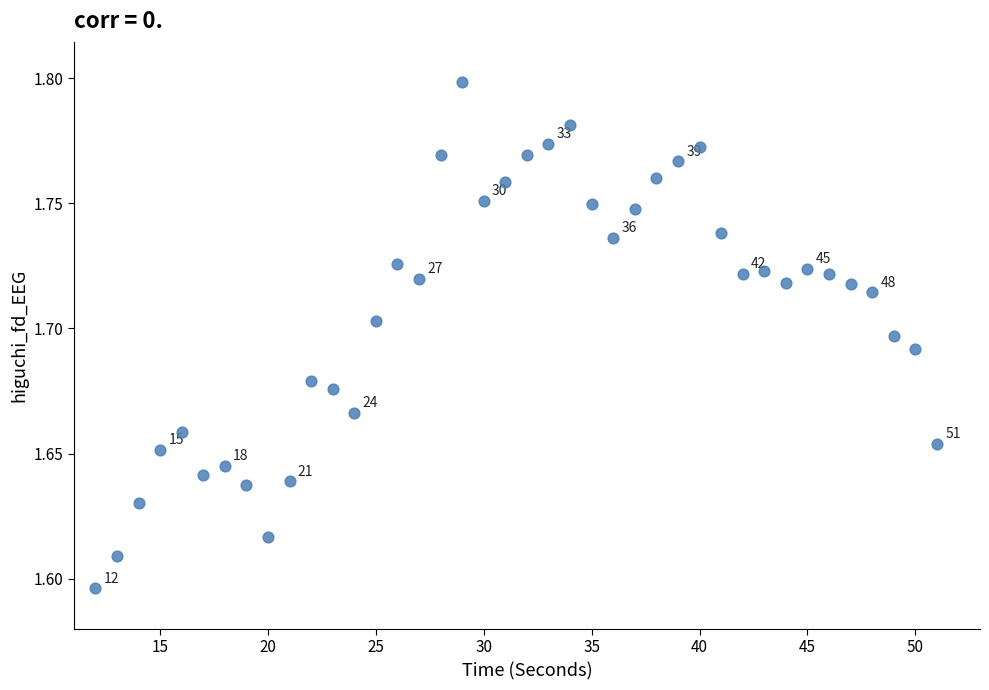

What is the range of X values (max minus min)?

39.0